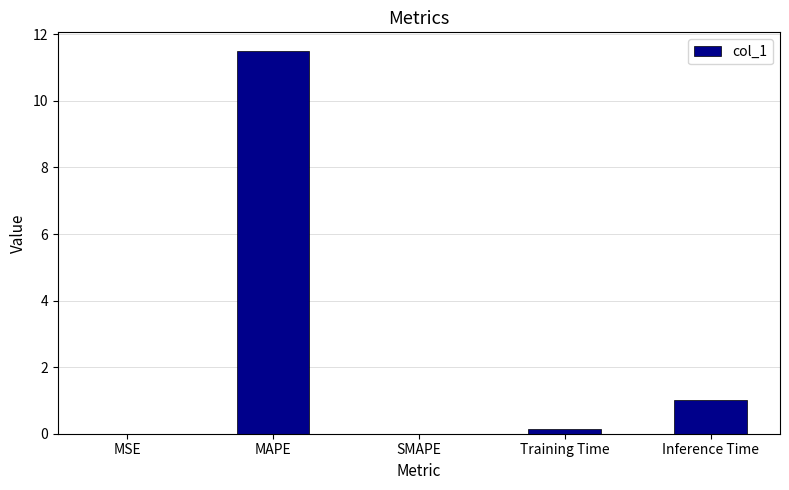

Which category has the highest value across all series?

MAPE